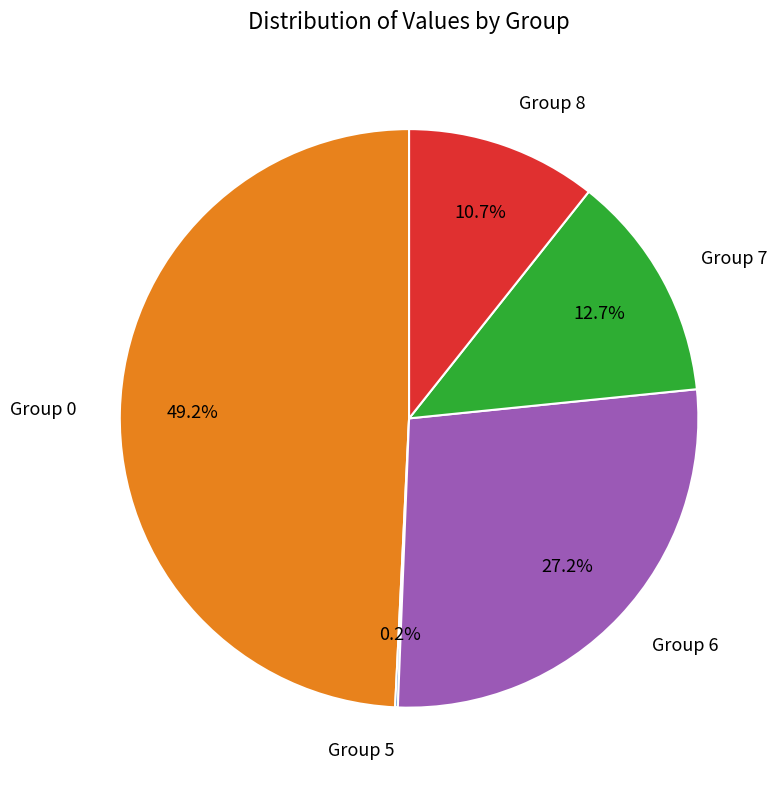

Does any single category account for the majority?

No